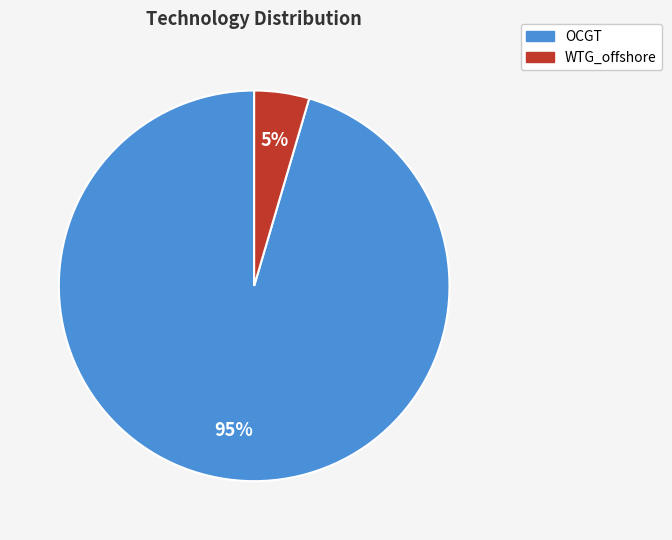

How many slices are in this pie chart?

2